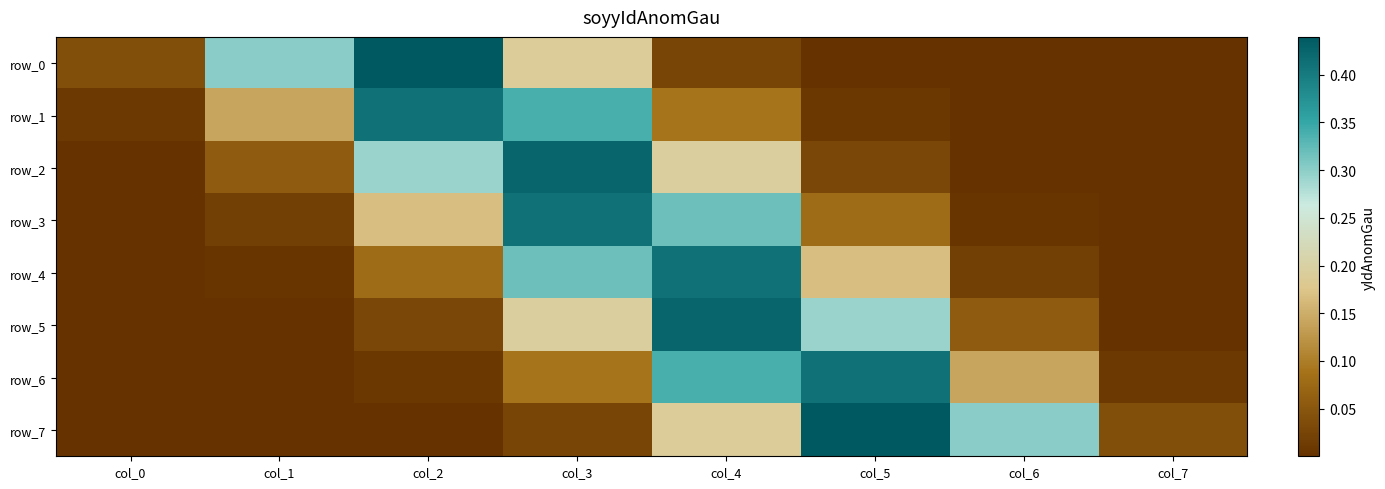

What is the difference between the maximum and minimum values in the row_5 series?

0.4